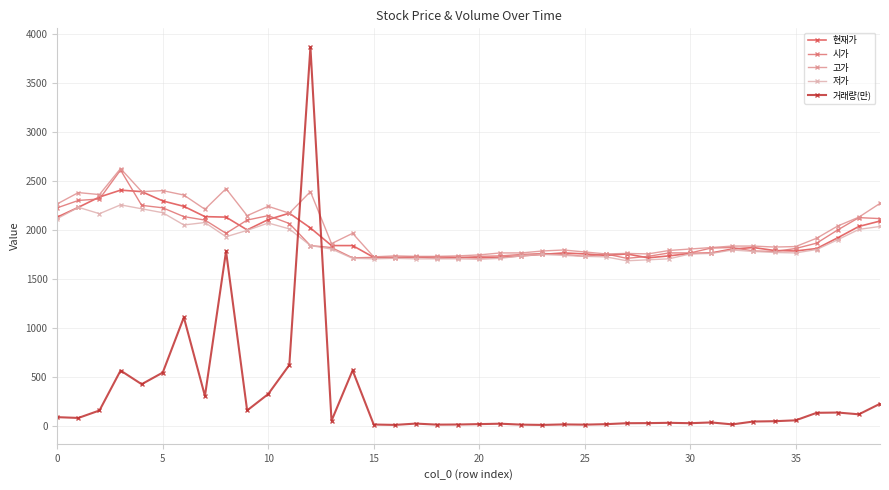

Which series has the widest spread of values?

거래량(만)